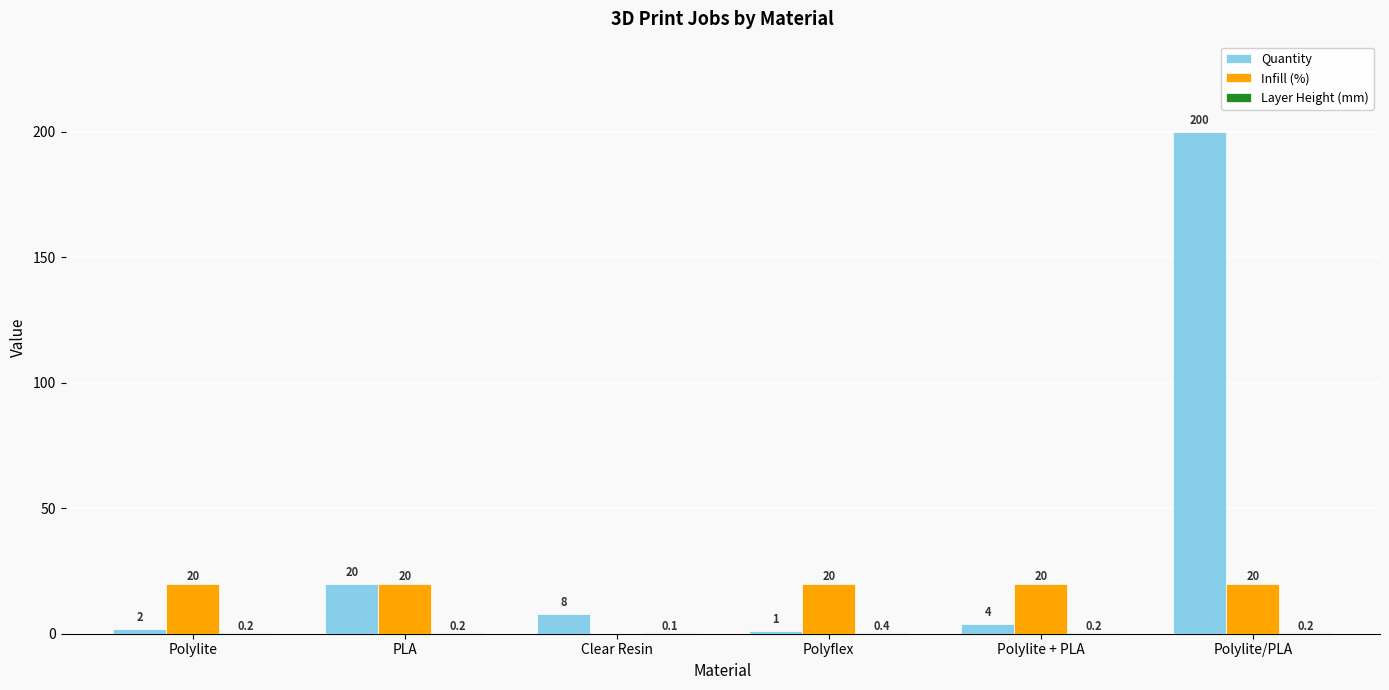

What is the difference between the Quantity values at PLA and Polylite?

18.0